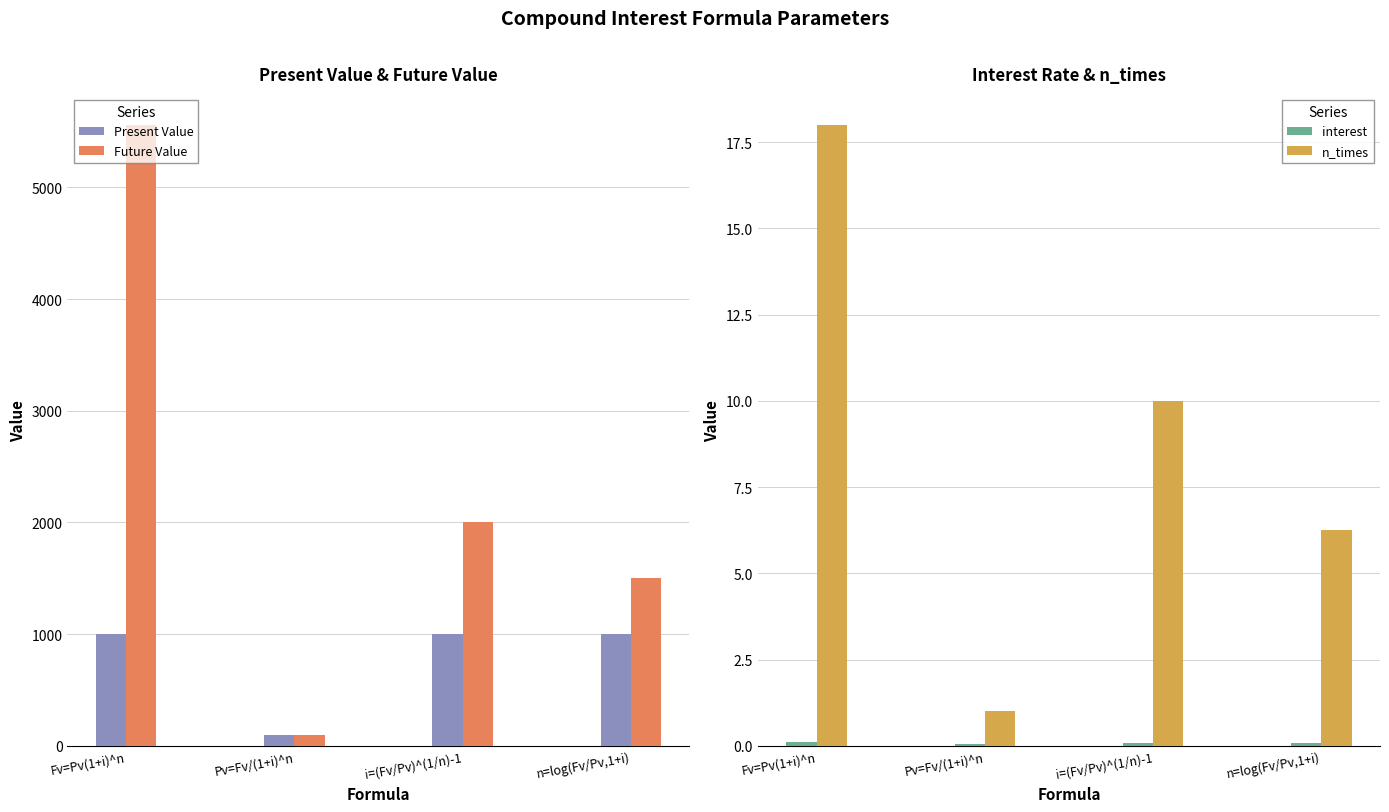

What is the total value across all series at Fv=Pv(1+i)^n?

6578.0